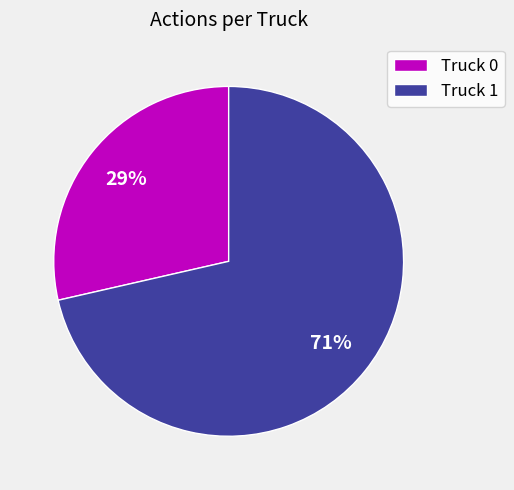

Which slice is the smallest?

Truck 0